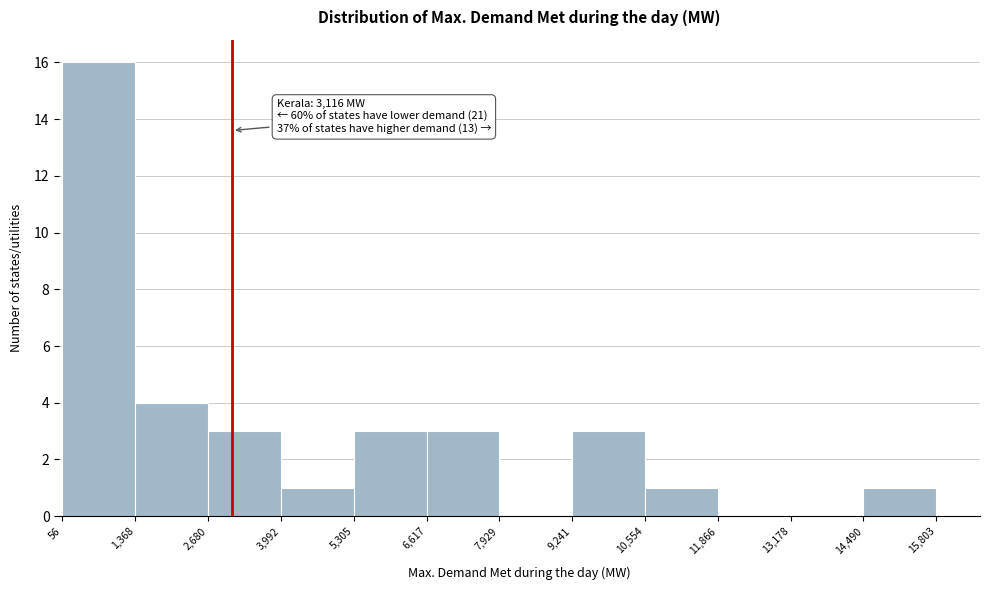

Over which range of the x-axis is the bar tallest?

56 to 1,368